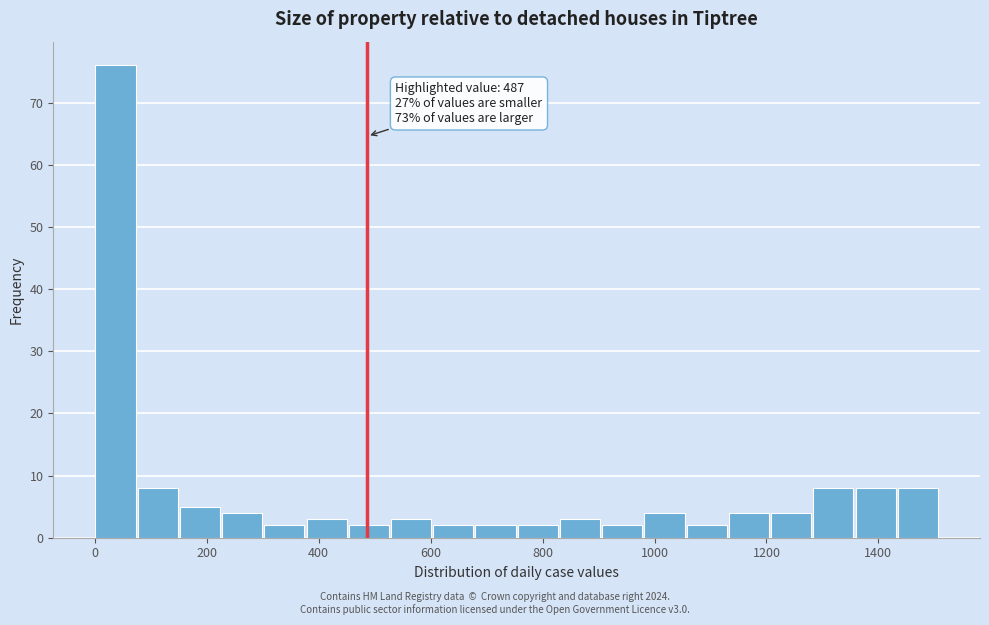

Read against the x-axis, roughly where is the centre of the tallest bar?

40